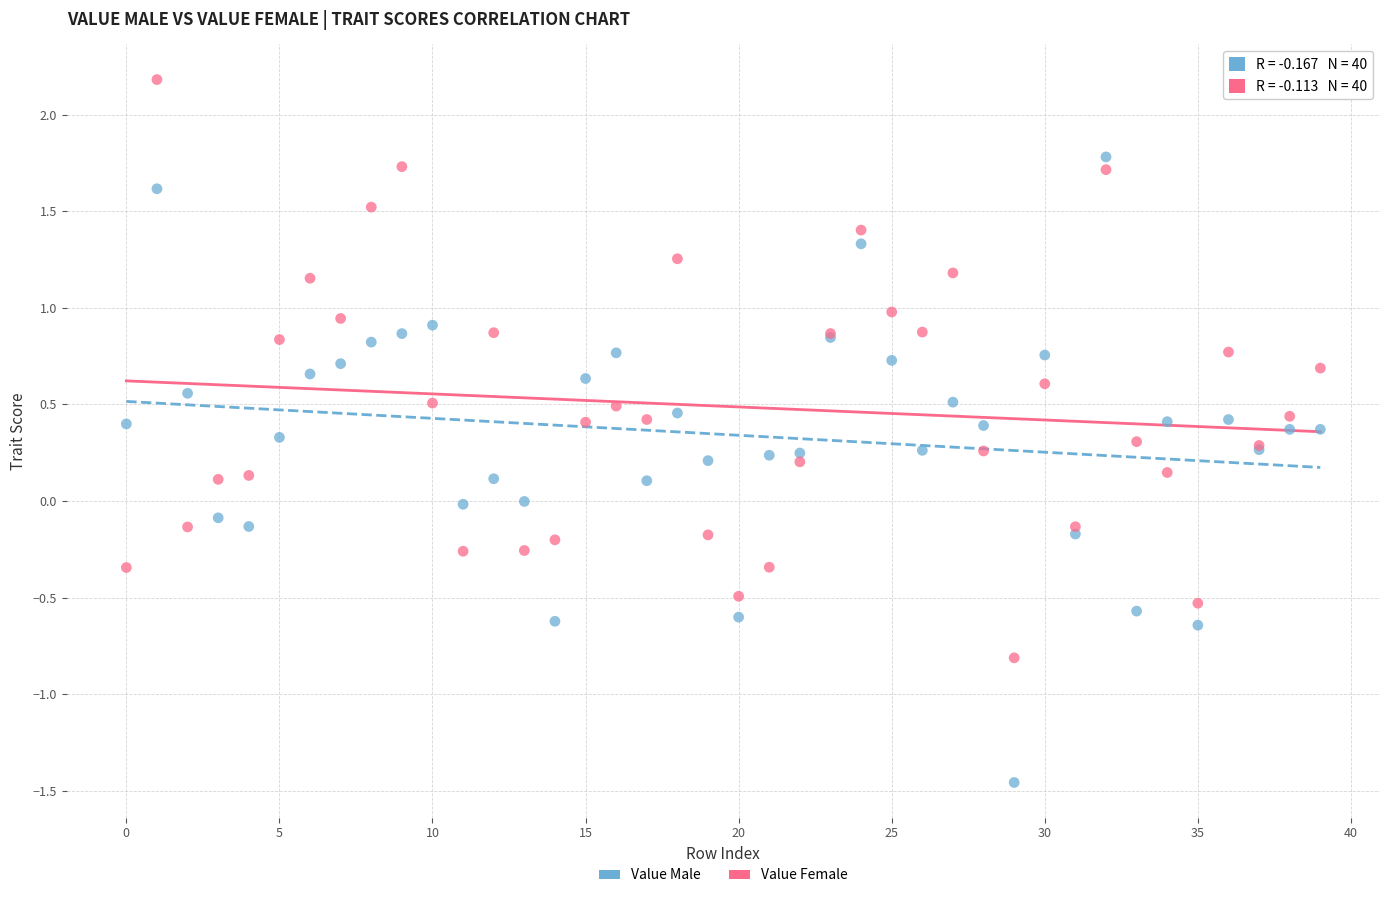

Which series contains the highest Y value?

Value Female